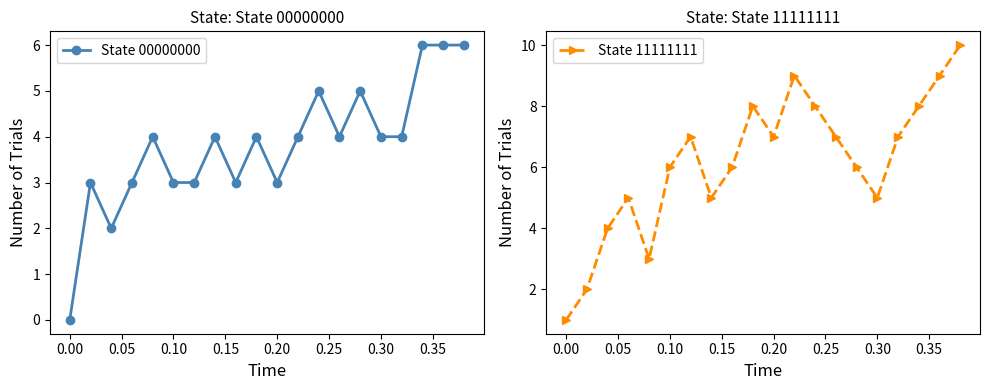

What is the sum of all State 00000000 values?

76